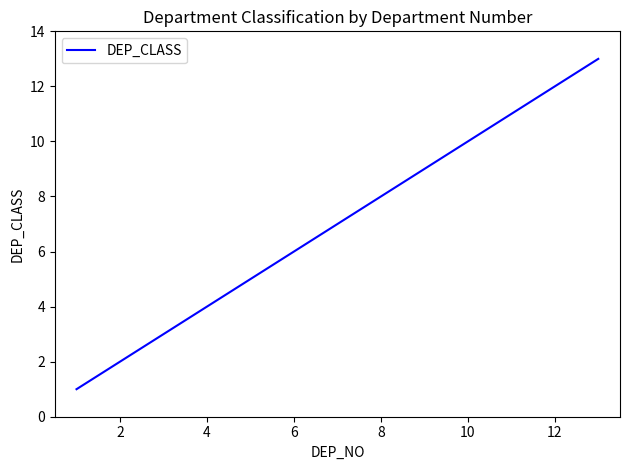

How many categories are shown in the chart?

13